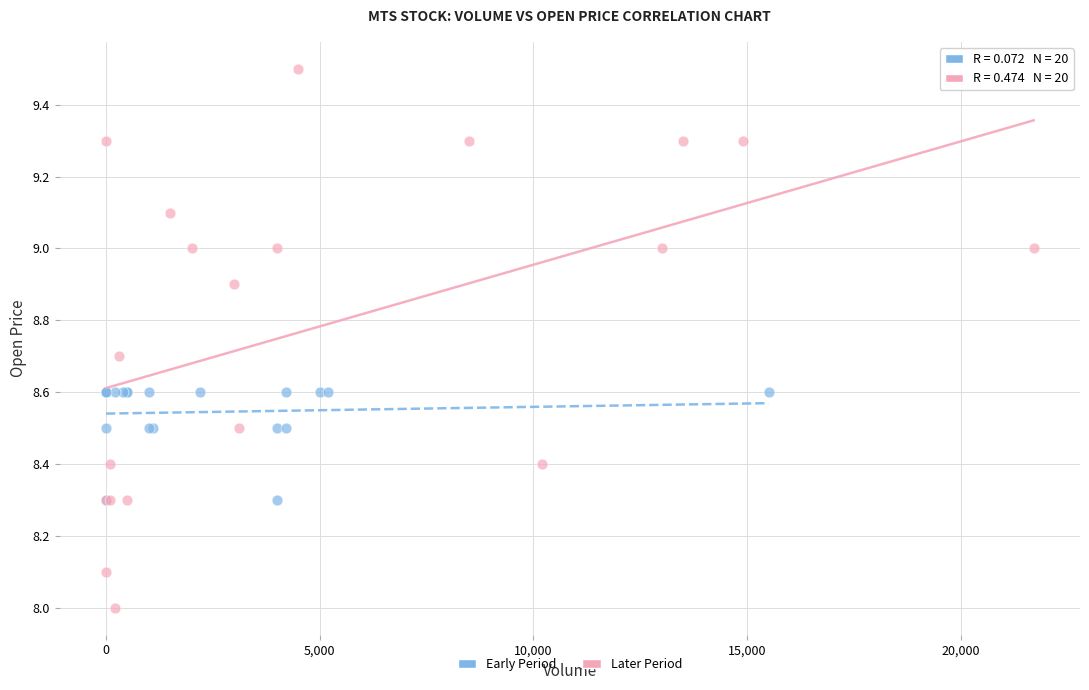

Which series has the widest spread of Y values?

Later Period